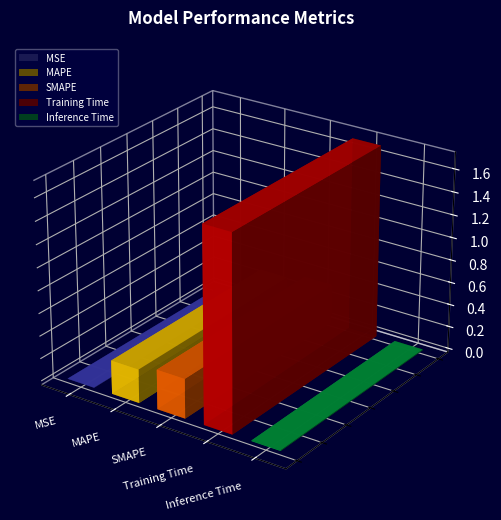

What is the average value?

0.5